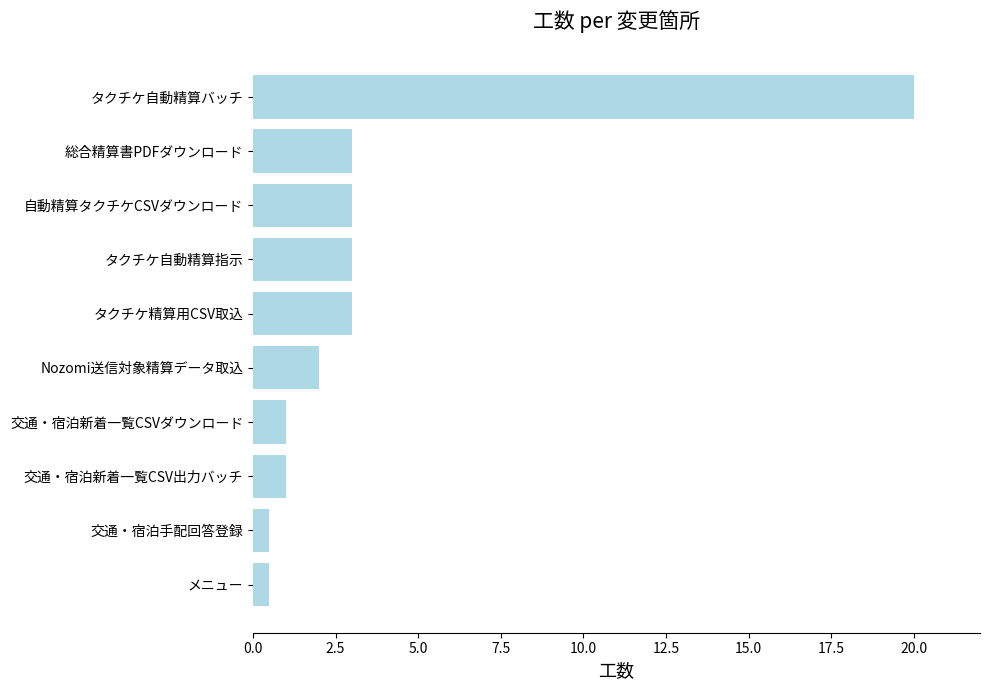

What is the average value?

3.7